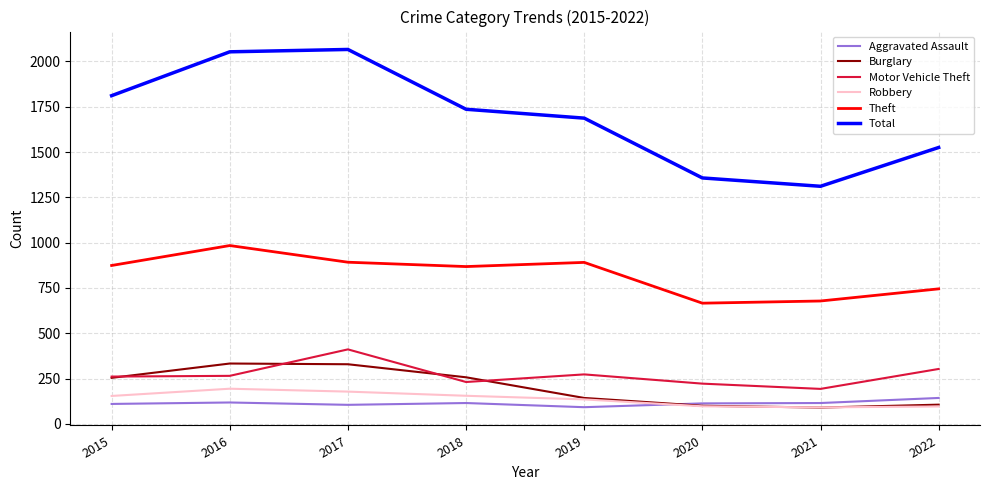

What is the difference between the maximum and minimum values in the Robbery series?

103